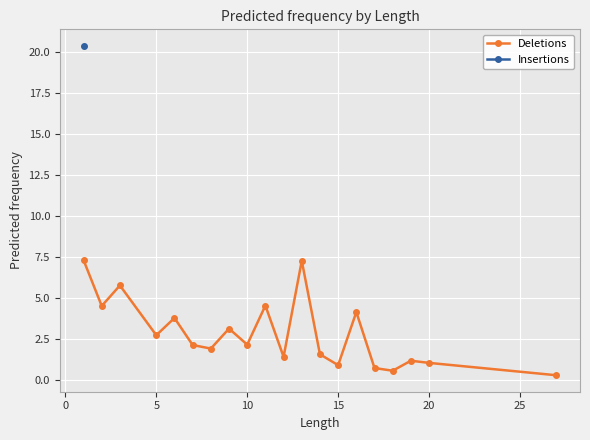

In Deletions, how many points are higher than both neighbors (excluding endpoints)?

7